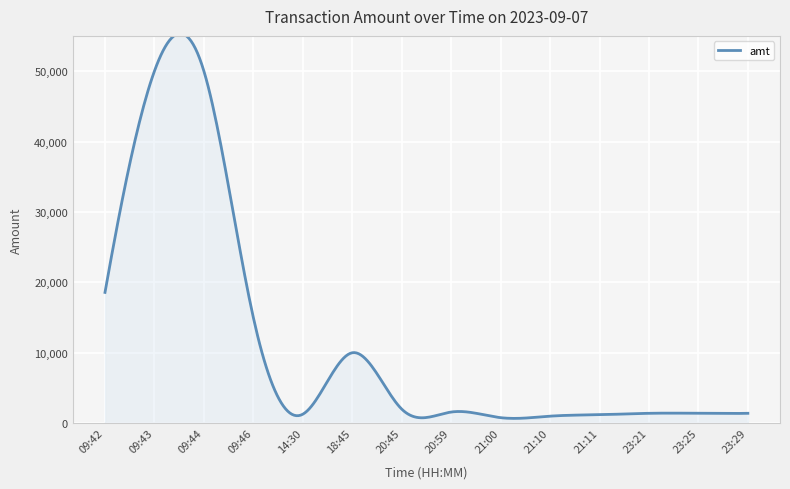

What is the greatest value displayed?

55339.4